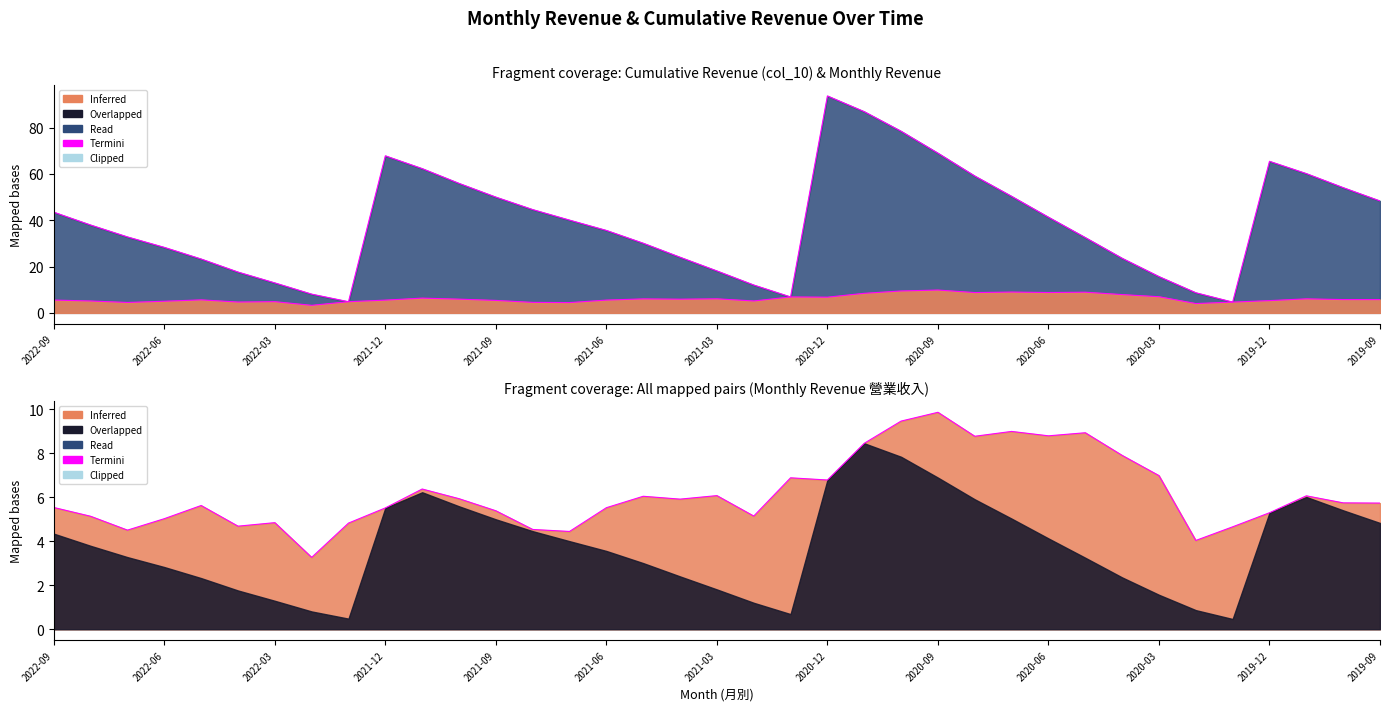

Count the number of categories in the chart.

37